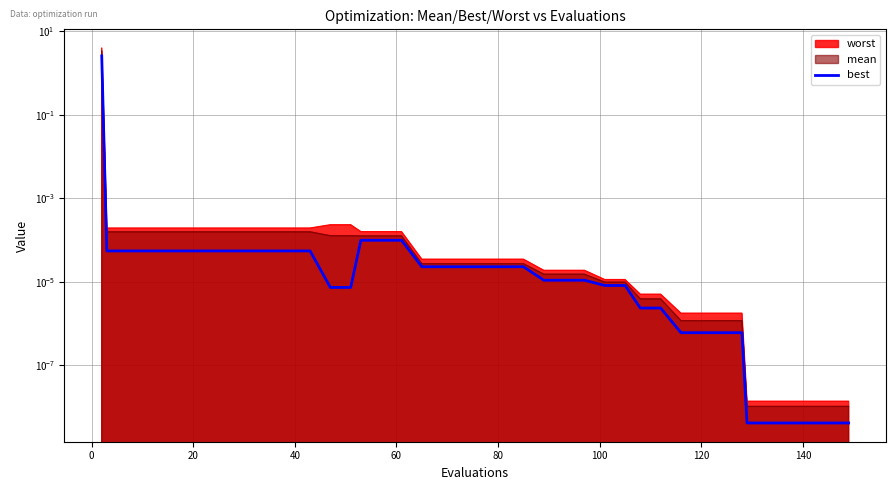

Reading left to right, extract all data points from this chart.

2.6	0.0	0.0	0.0	0.0	0.0	0.0	0.0	0.0	0.0	0.0	0.0	0.0	0.0	0.0	0.0	0.0	0.0	0.0	0.0	0.0	0.0	0.0	0.0	0.0	0.0	0.0	0.0	0.0	0.0	0.0	0.0	0.0	0.0	0.0	0.0	0.0	0.0	0.0	0.0